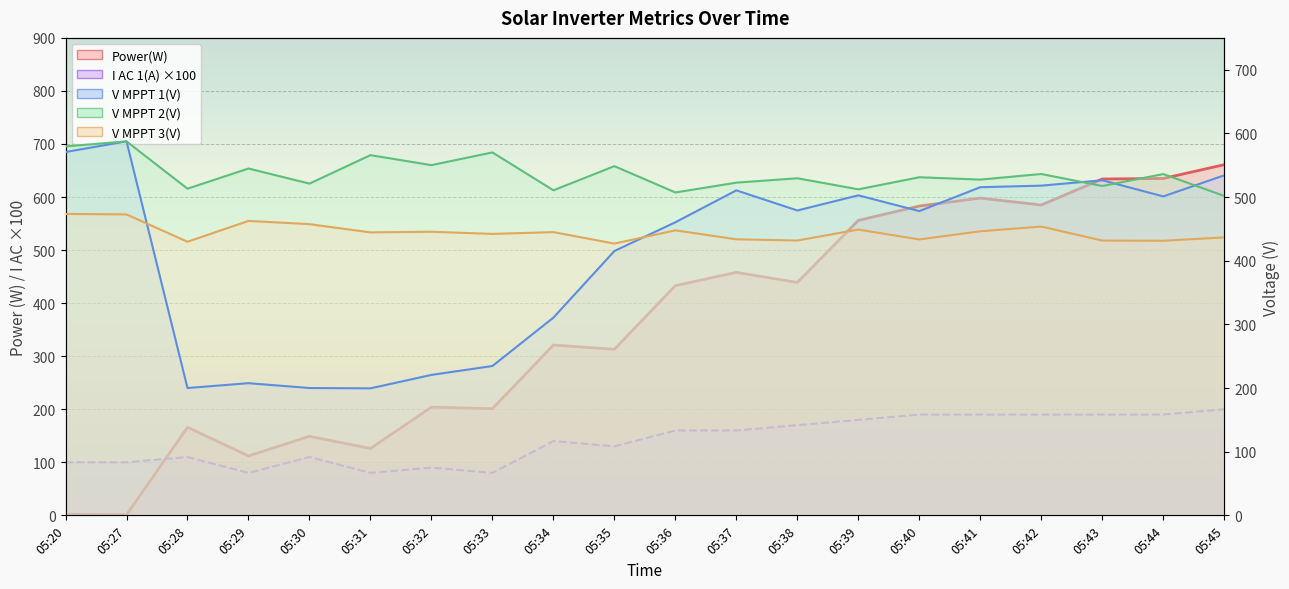

What is the value of the V MPPT 1(V) point at the 13th from the left?

478.9